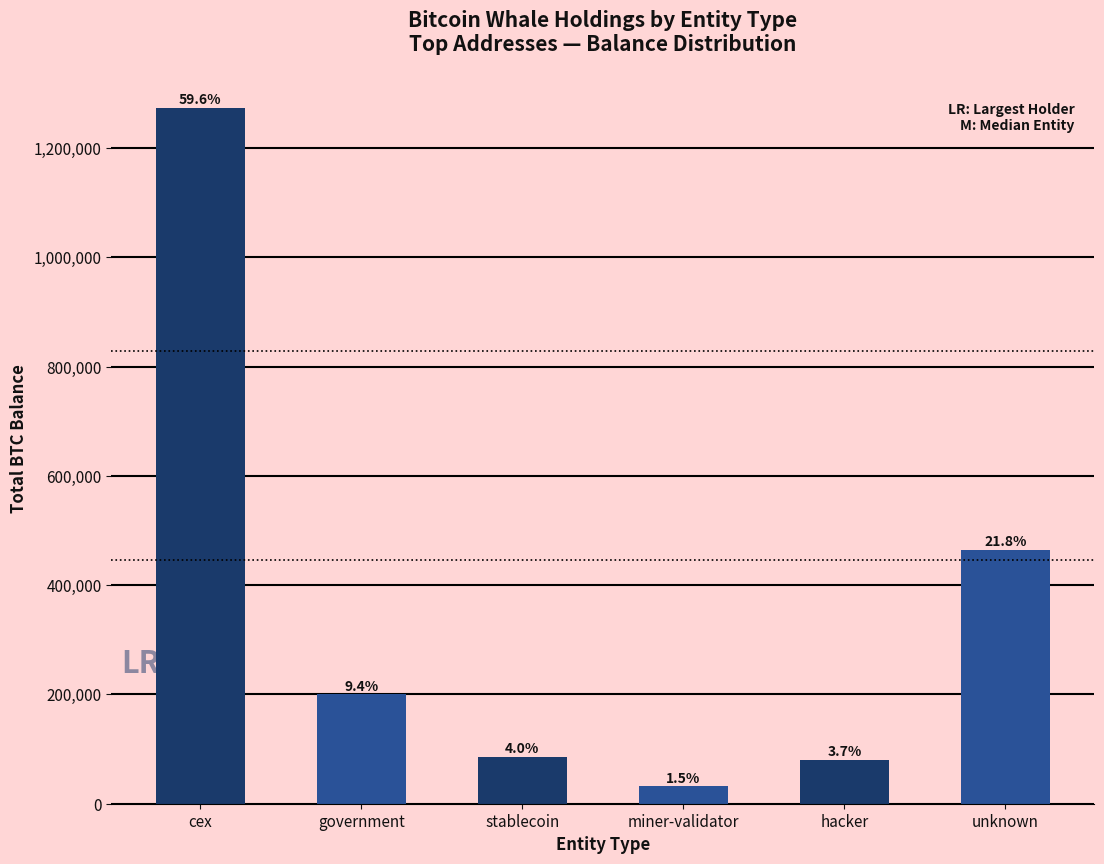

At which category does the chart reach its minimum across all series?

miner-validator